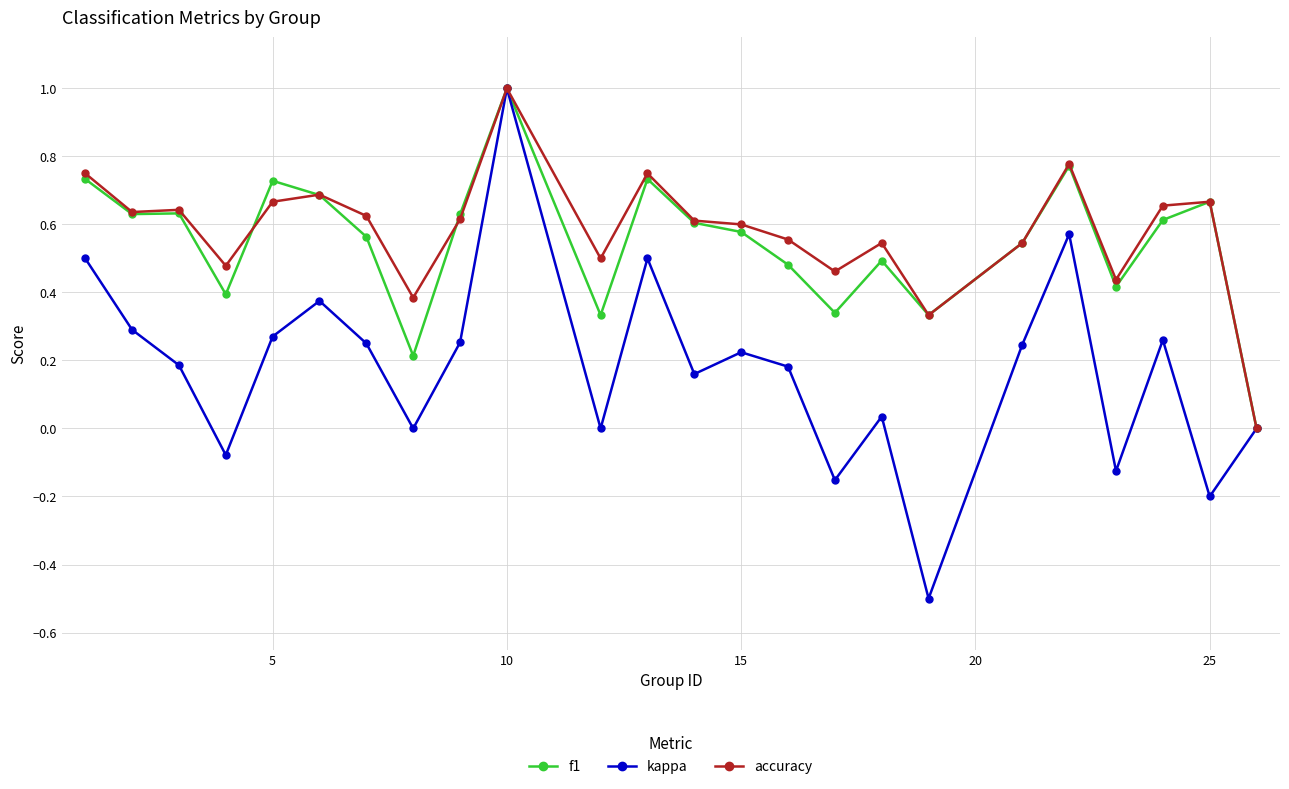

True or false: accuracy has more than 0 interior local peaks.

True